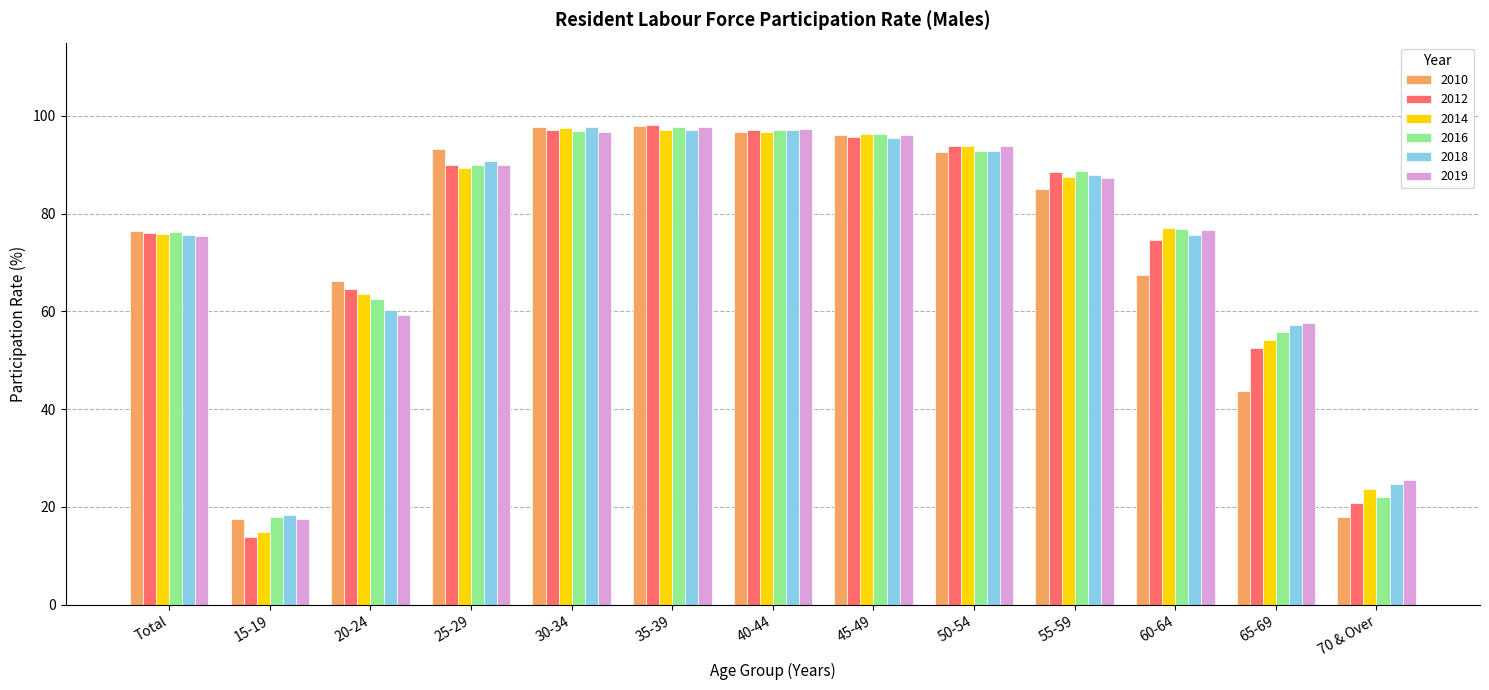

Between 30-34 and 70 & Over, which series saw the biggest shift?

2010